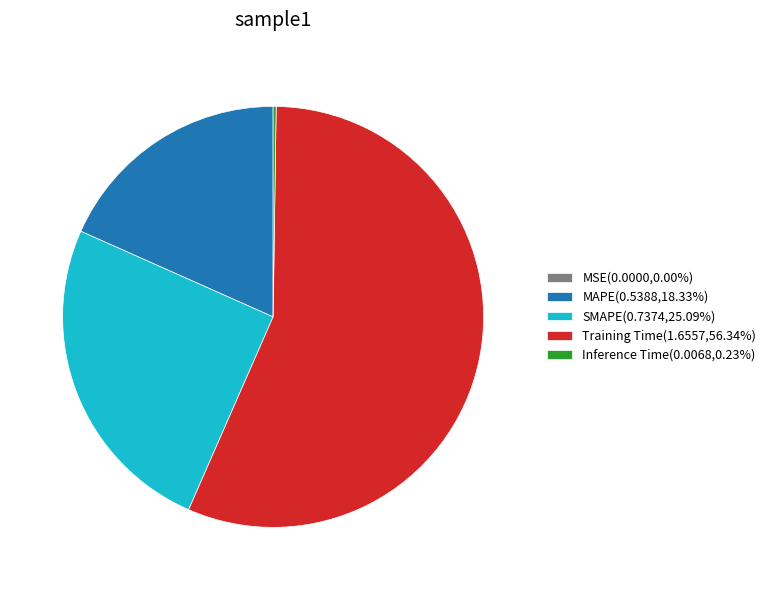

The MAPE slice represents 30% of the pie. True or false?

False